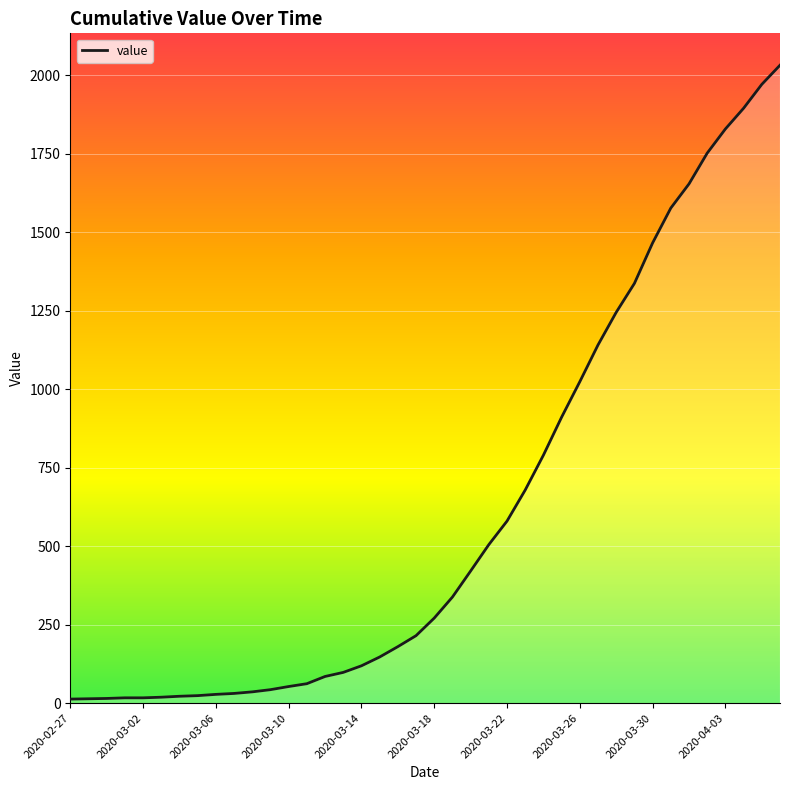

What is the difference between the maximum and minimum values?

2019